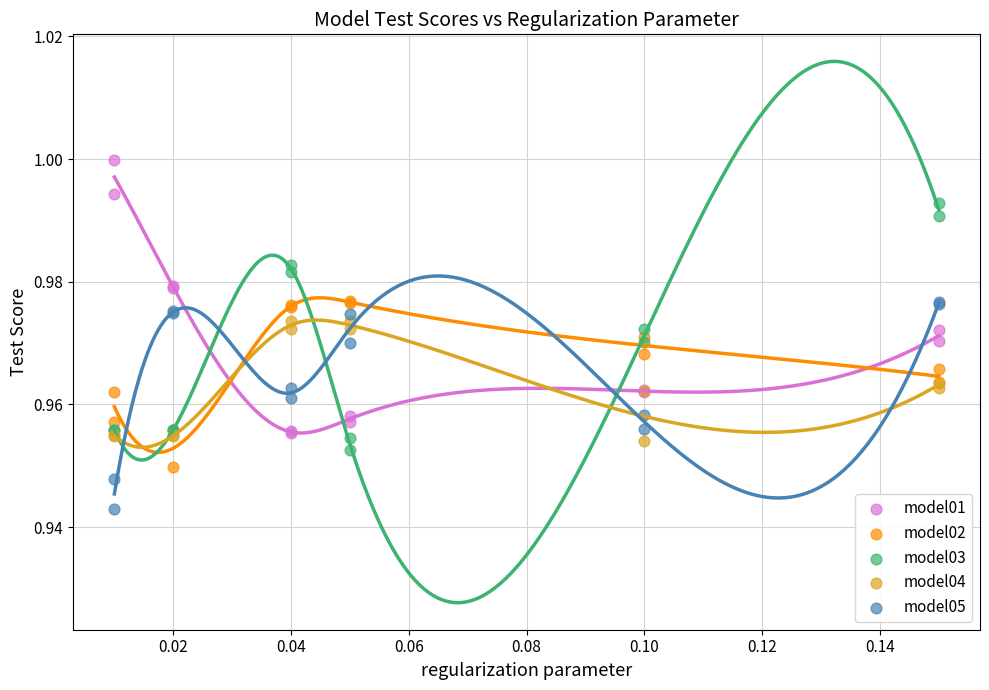

What are all the series names shown in the legend?

model01, model02, model03, model04, model05